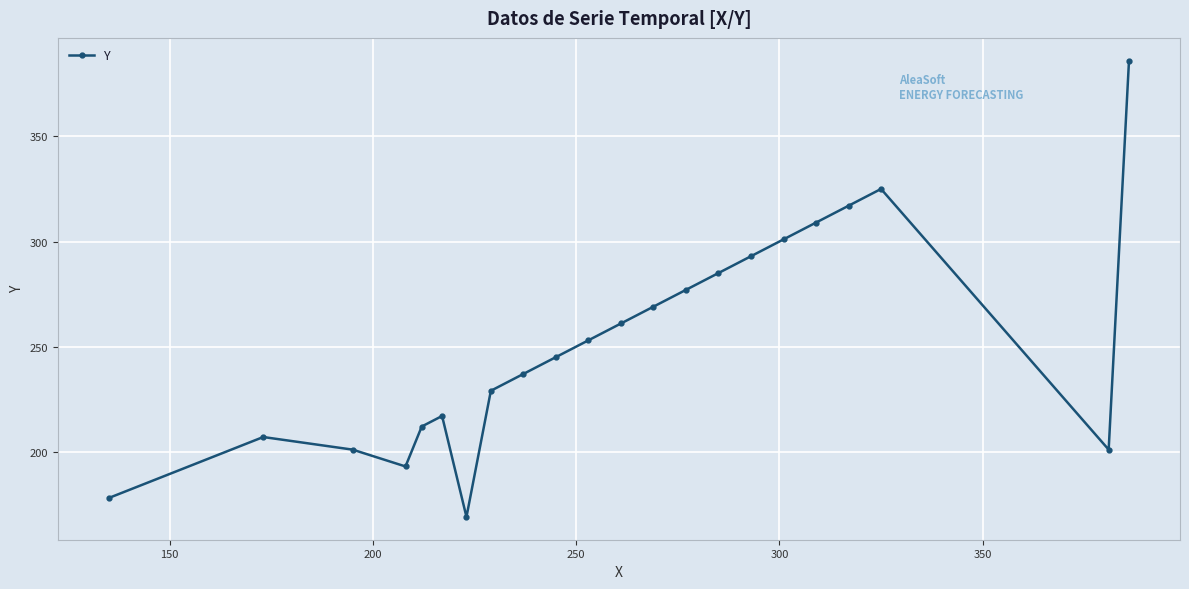

What is the value of the 8th point from the left?

229